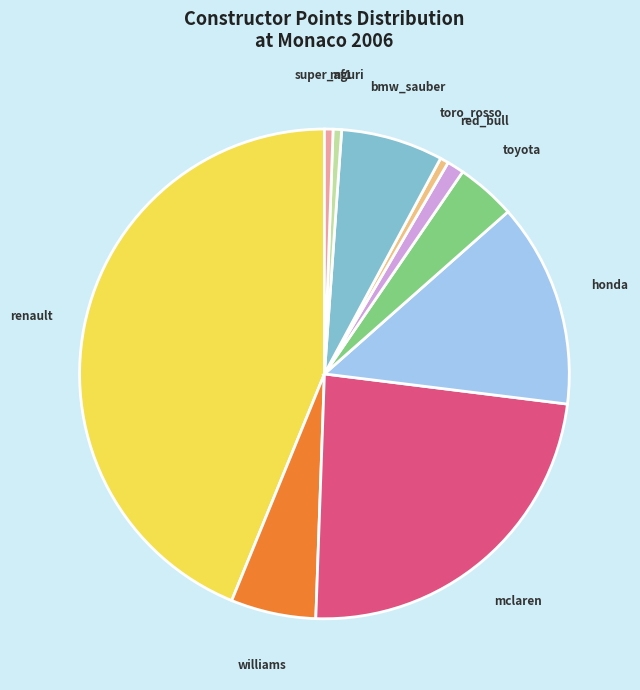

Does toro_rosso account for over 50% of the chart?

No